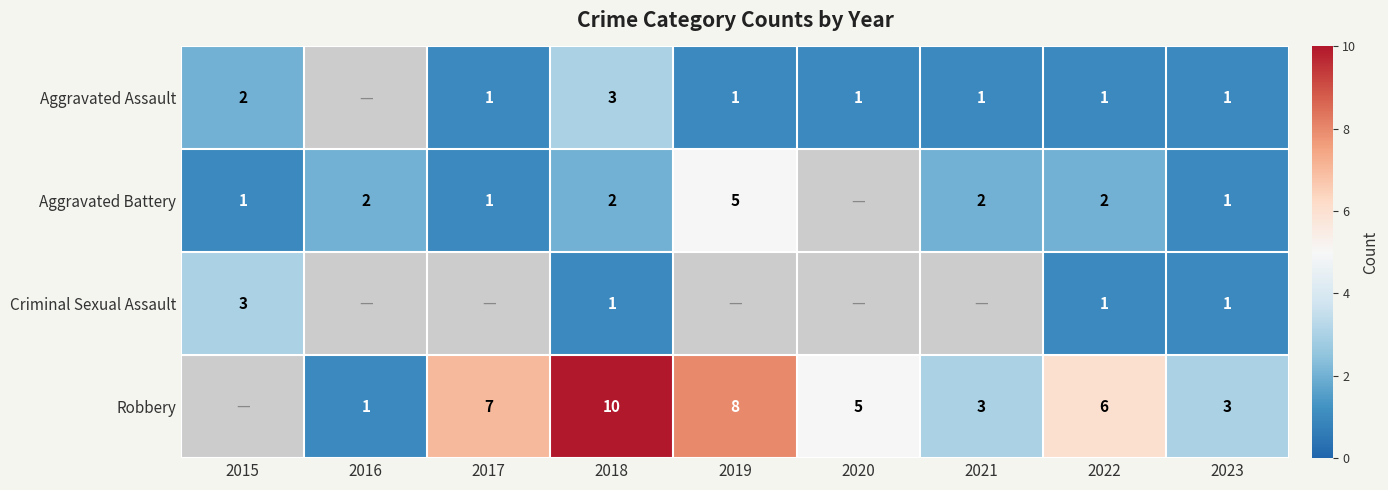

What is the difference between the highest and lowest values at 2018?

9